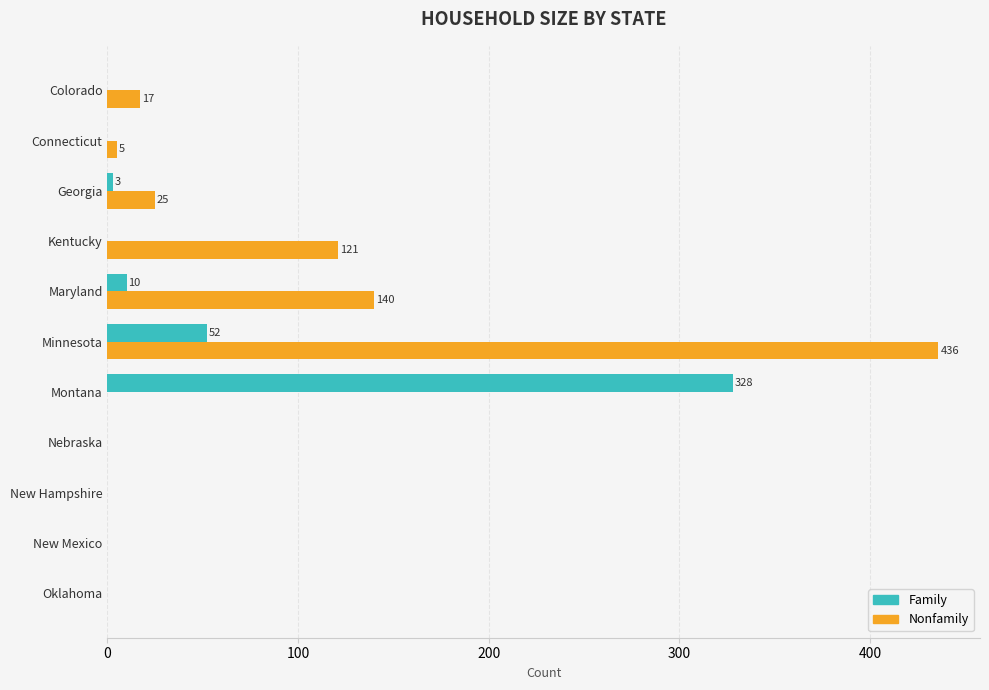

Which category has the highest value across all series?

Minnesota